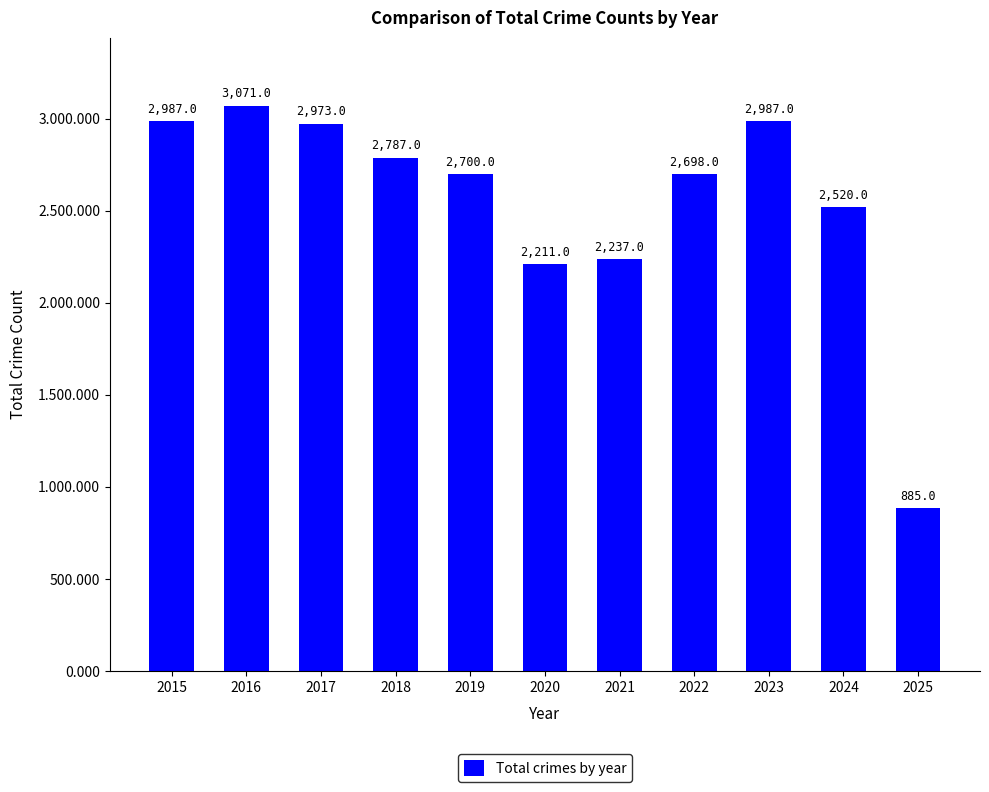

What is the smallest value displayed?

885